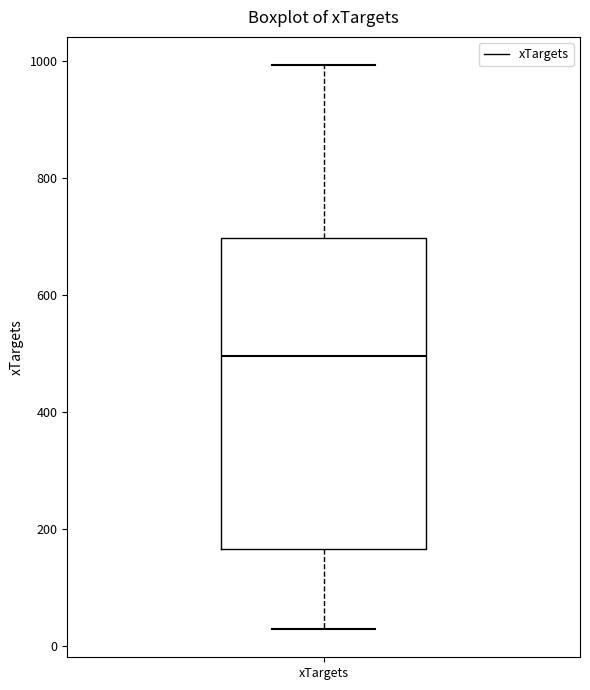

Read this box plot against the y-axis: the position of the median line, the range covered by the box, and the ends of both whiskers. The values are not printed on the chart, so give them approximately, as read against the axis.

median 500, box 160 to 700, whiskers 20 to 1000